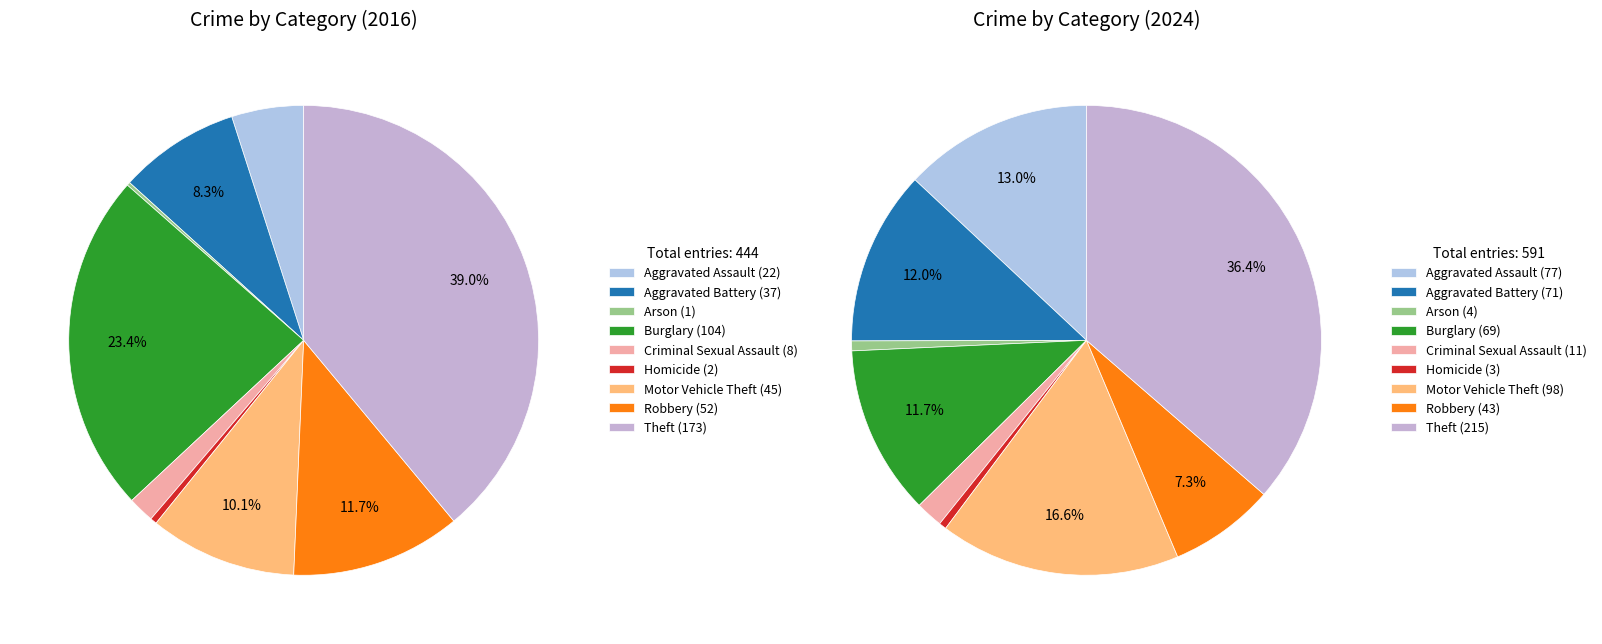

Is Aggravated Battery the majority of the pie?

No